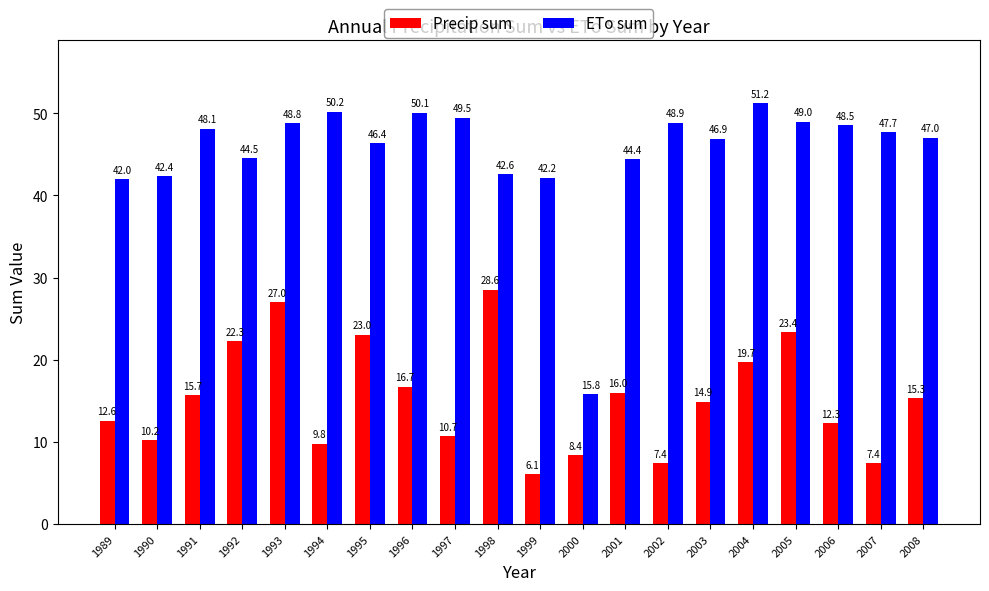

How many data points in ETo sum are less than 47?

9